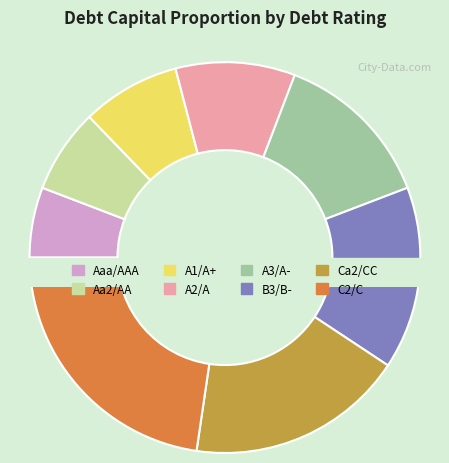

What is the total percentage of B3/B- and C2/C?

37.8%